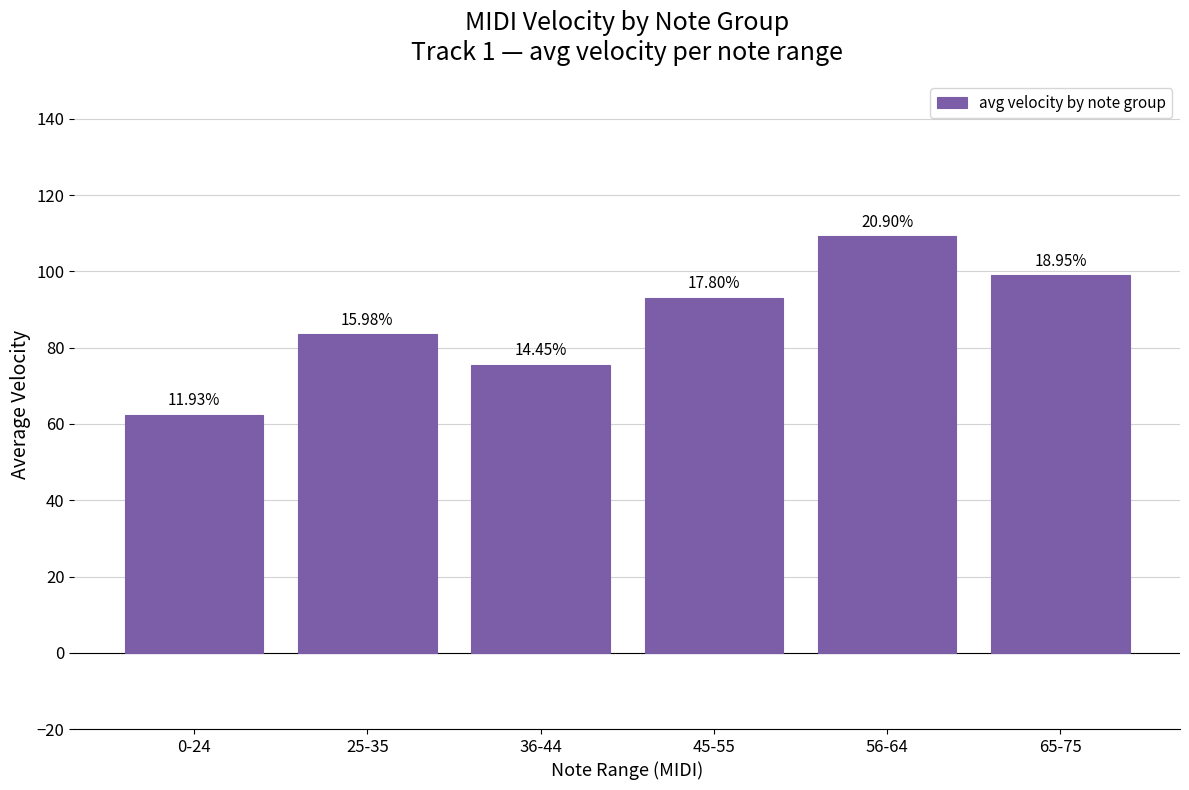

At which label does the data first exceed 93?

56-64